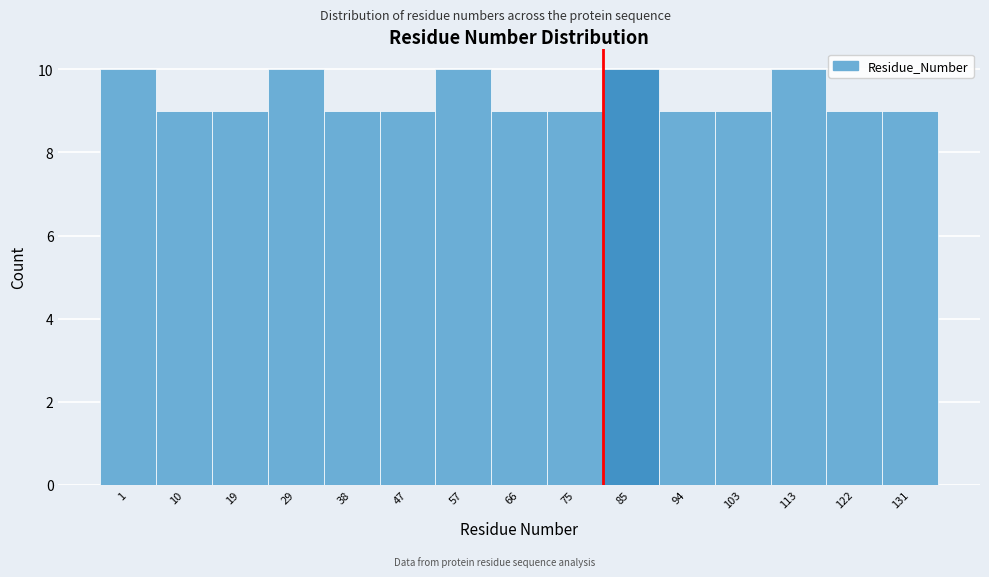

Reading left to right, what are all the values shown in this chart?

1=10	10=9	19=9	29=10	38=9	47=9	57=10	66=9	75=9	85=10	94=9	103=9	113=10	122=9	131=9